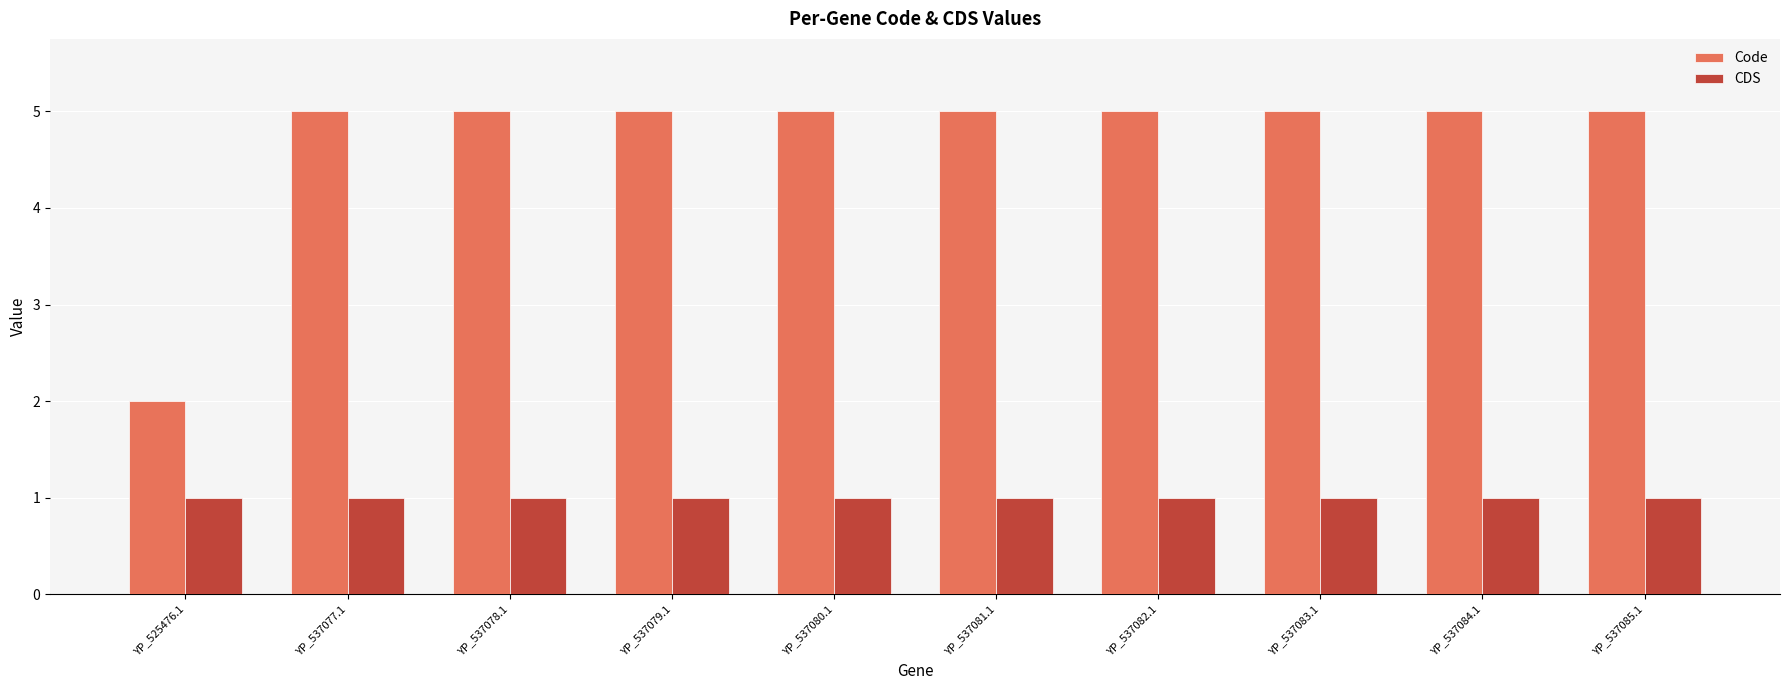

Reading left to right, list all the values displayed in this chart.

Code: YP_525476.1=2	YP_537077.1=5	YP_537078.1=5	YP_537079.1=5	YP_537080.1=5	YP_537081.1=5	YP_537082.1=5	YP_537083.1=5	YP_537084.1=5	YP_537085.1=5
CDS: YP_525476.1=1	YP_537077.1=1	YP_537078.1=1	YP_537079.1=1	YP_537080.1=1	YP_537081.1=1	YP_537082.1=1	YP_537083.1=1	YP_537084.1=1	YP_537085.1=1